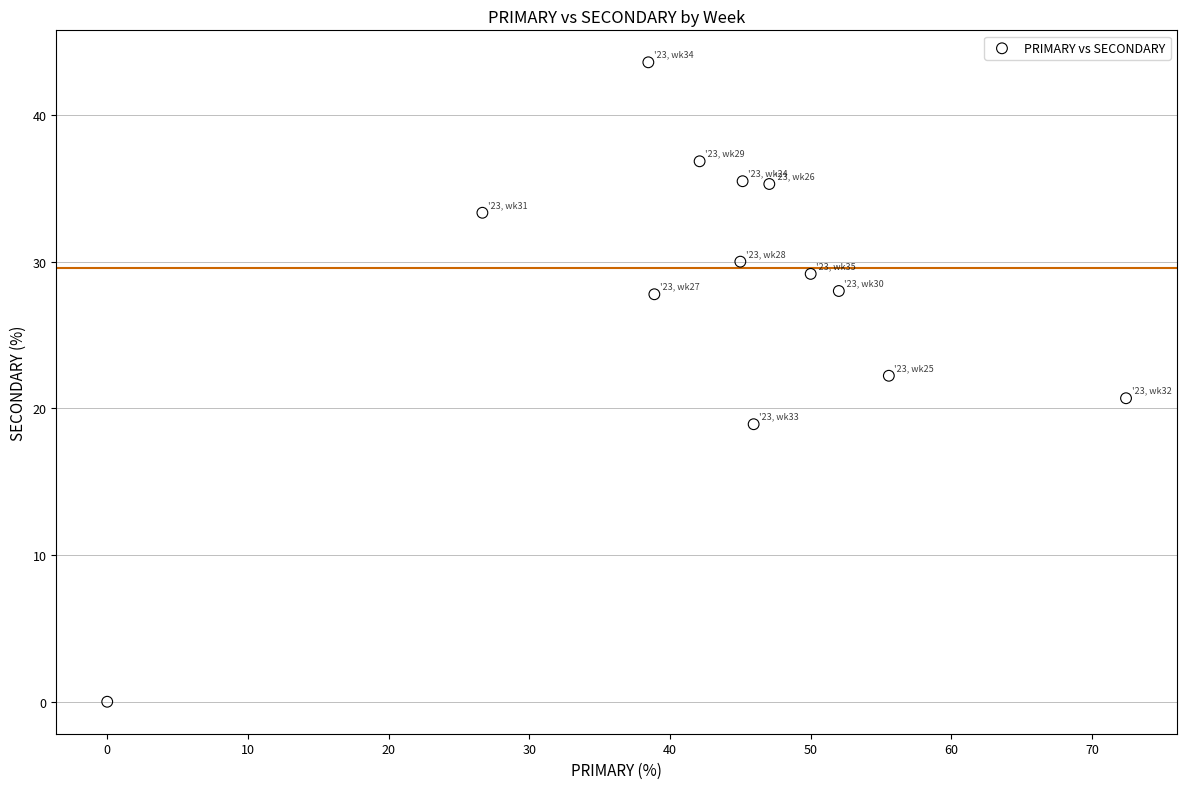

What is the range of X values (max minus min)?

72.4